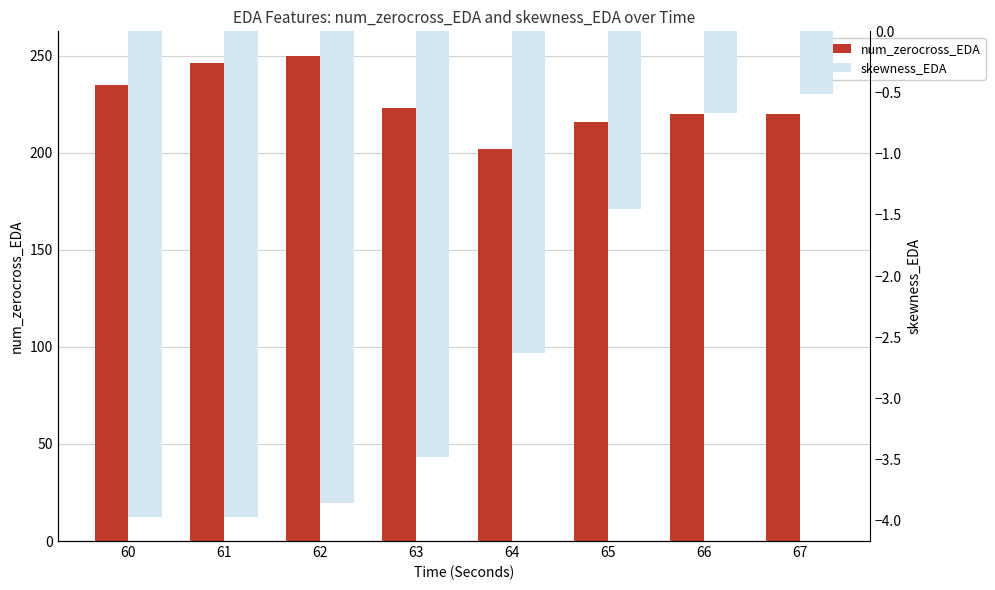

How many values in the num_zerocross_EDA series exceed 223?

3